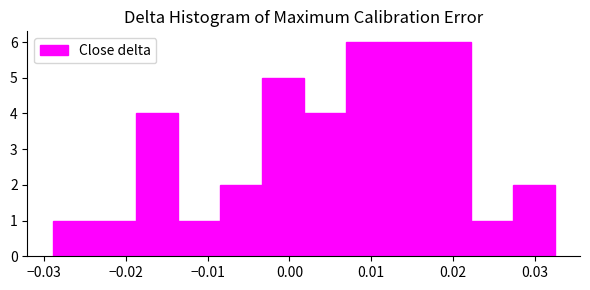

Reading left to right, transcribe this chart: for each bar, give the range it covers on the x-axis and its height. Neither the bar edges nor the heights are printed on the chart, so give them approximately, as read against the axes.

-0.029 to -0.024: 1
-0.024 to -0.019: 1
-0.019 to -0.014: 4
-0.014 to -0.009: 1
-0.009 to -0.003: 2
-0.003 to 0.002: 5
0.002 to 0.007: 4
0.007 to 0.012: 6
0.012 to 0.017: 6
0.017 to 0.022: 6
0.022 to 0.027: 1
0.027 to 0.032: 2